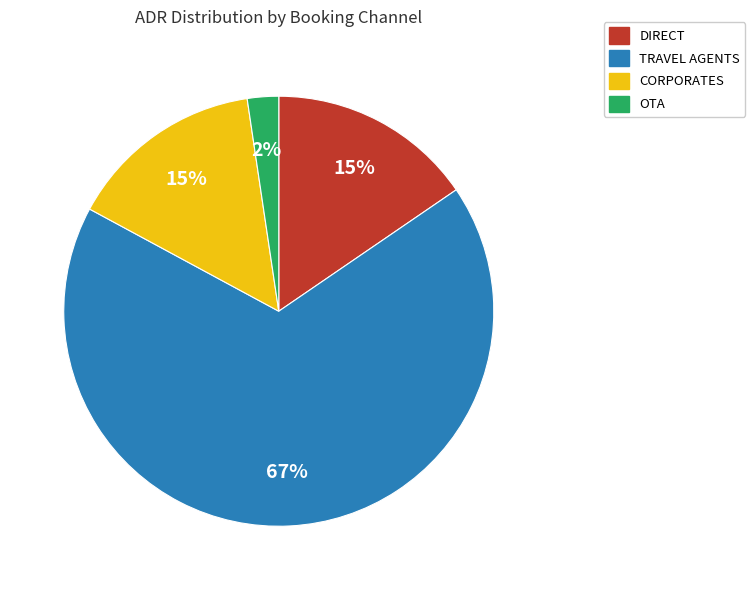

Is there a majority slice in this chart?

Yes